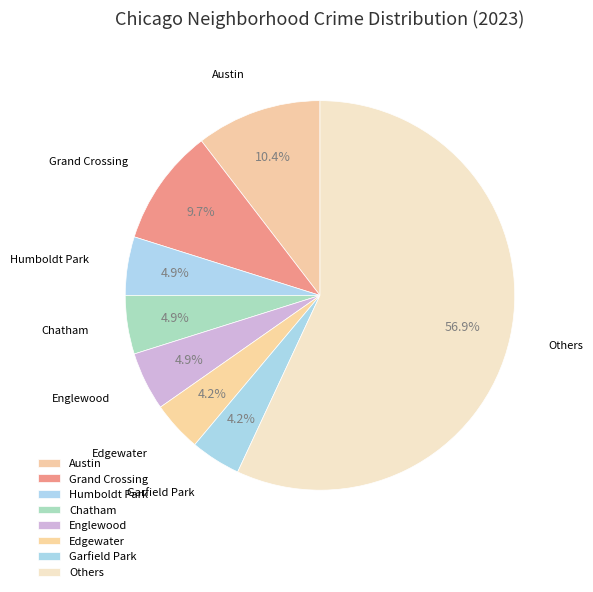

To the nearest percent, what percentage of the pie is Garfield Park?

4%